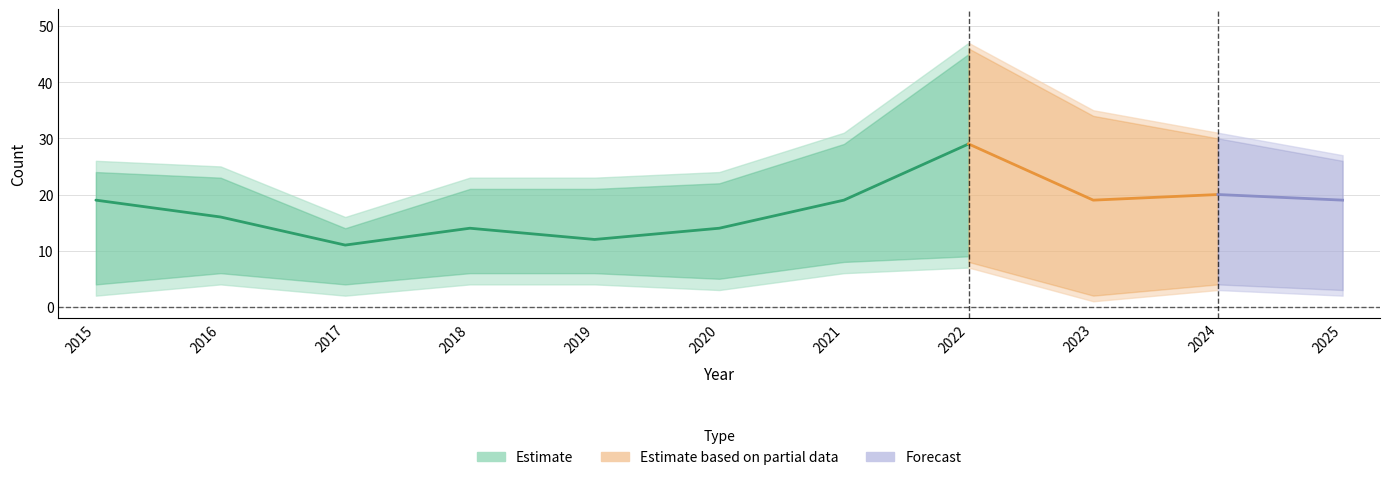

True or false: Aggravated Battery has a value of 2 at 2019.

False